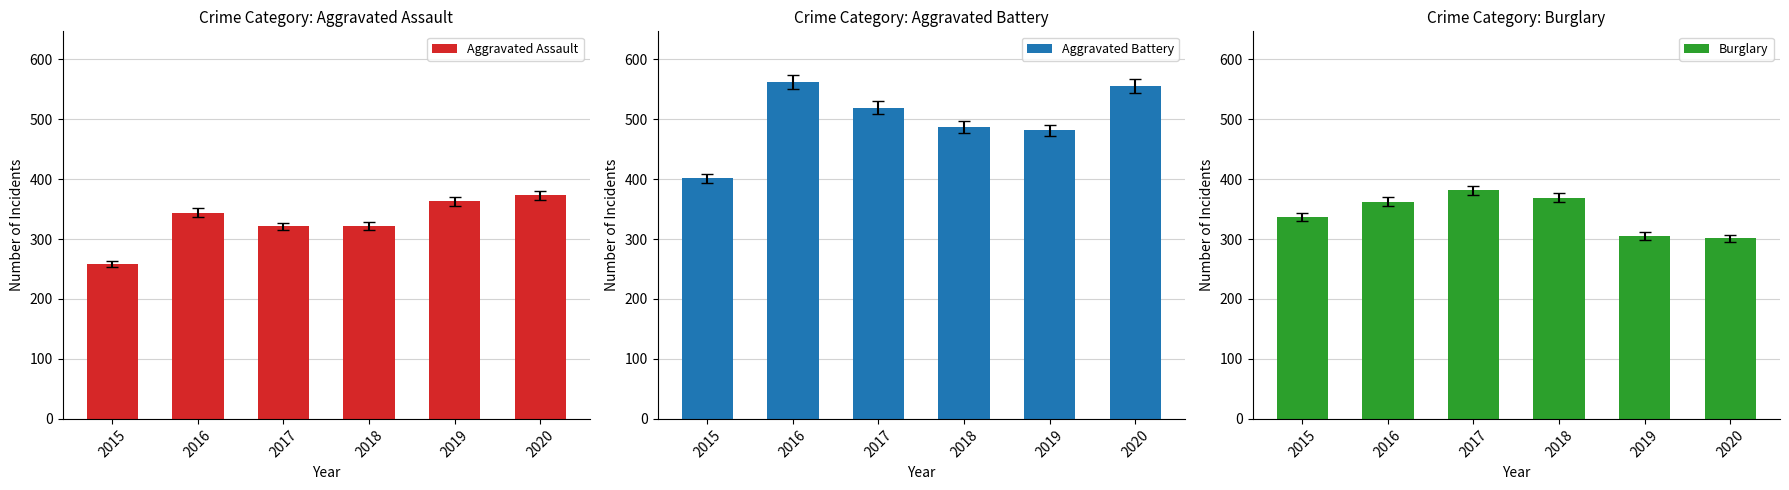

What is the total value across all series at 2015?

996